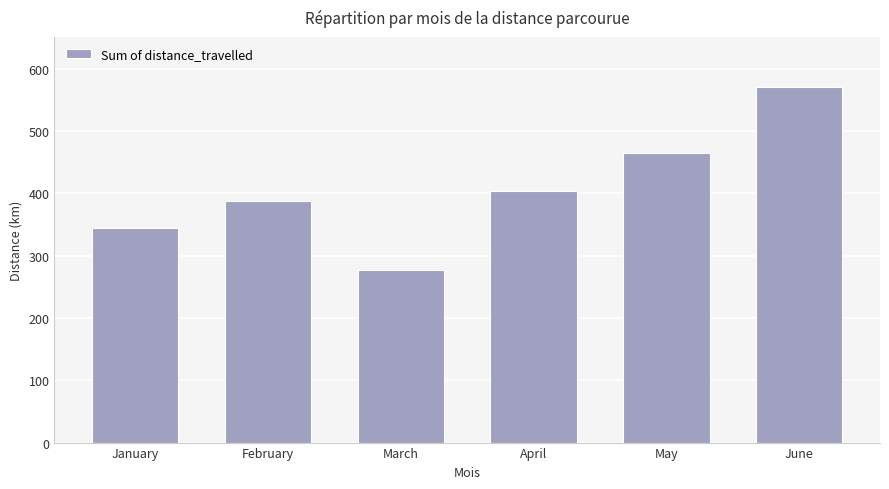

How many distinct data groups are displayed?

1